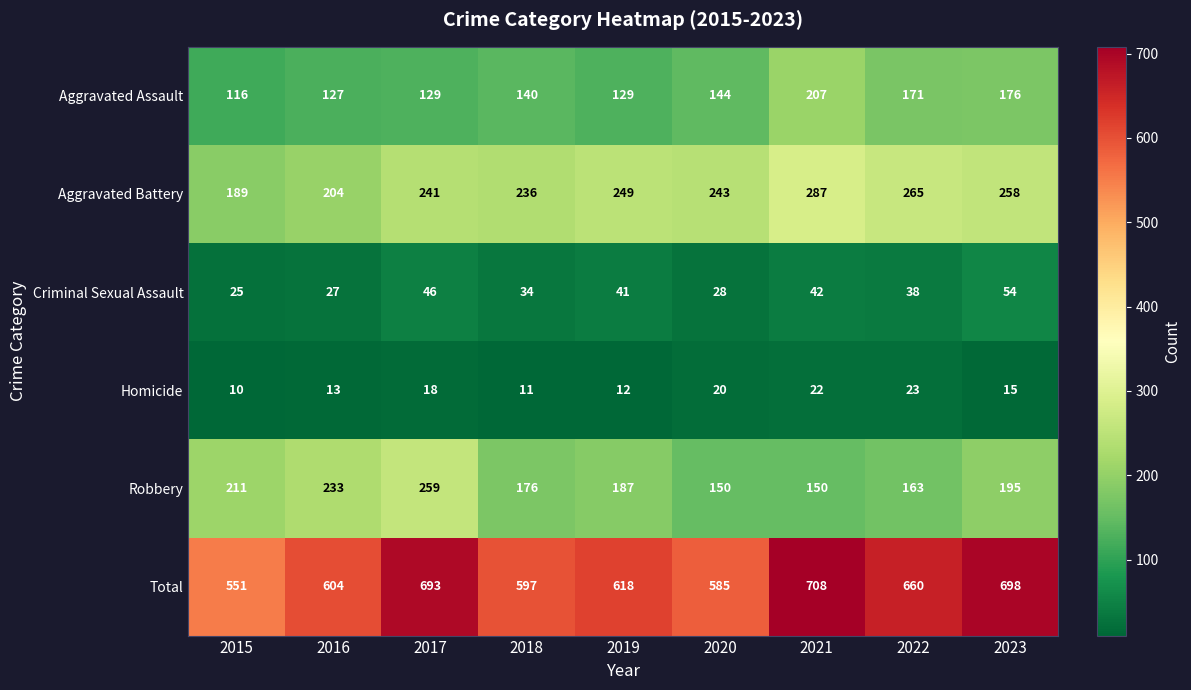

Which series has the largest range (max minus min)?

Total